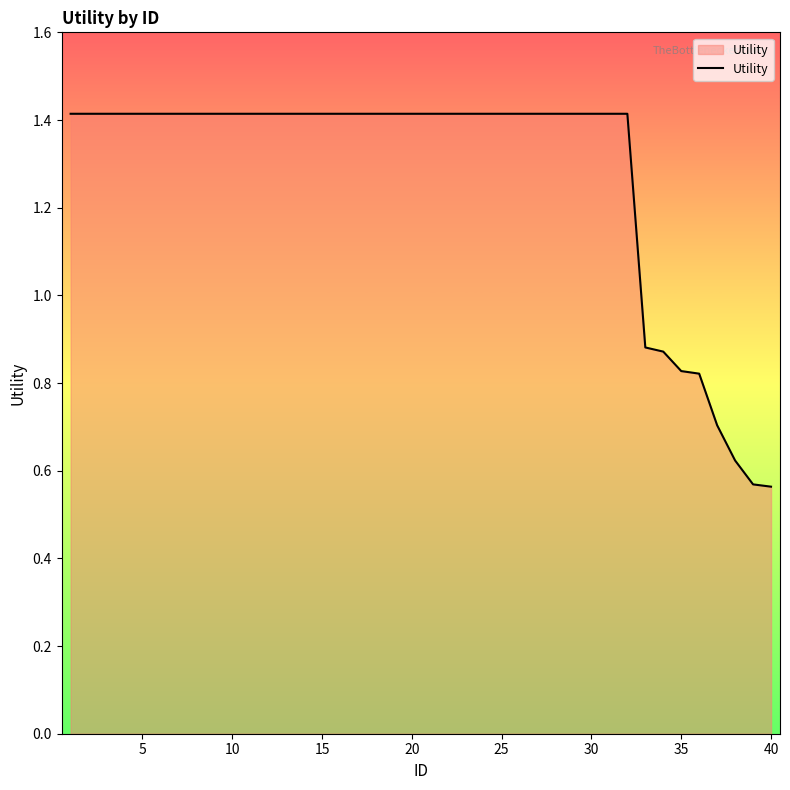

Count the number of values greater than 1.

32